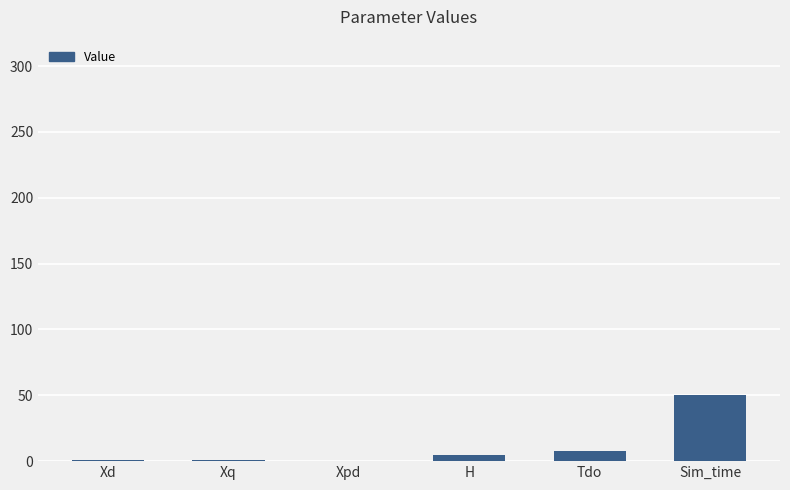

Does the chart contain stacked bars?

No